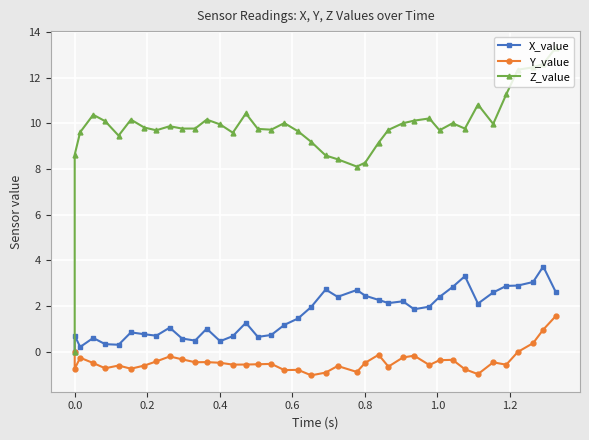

True or false: Y_value and Z_value cross at least once.

False